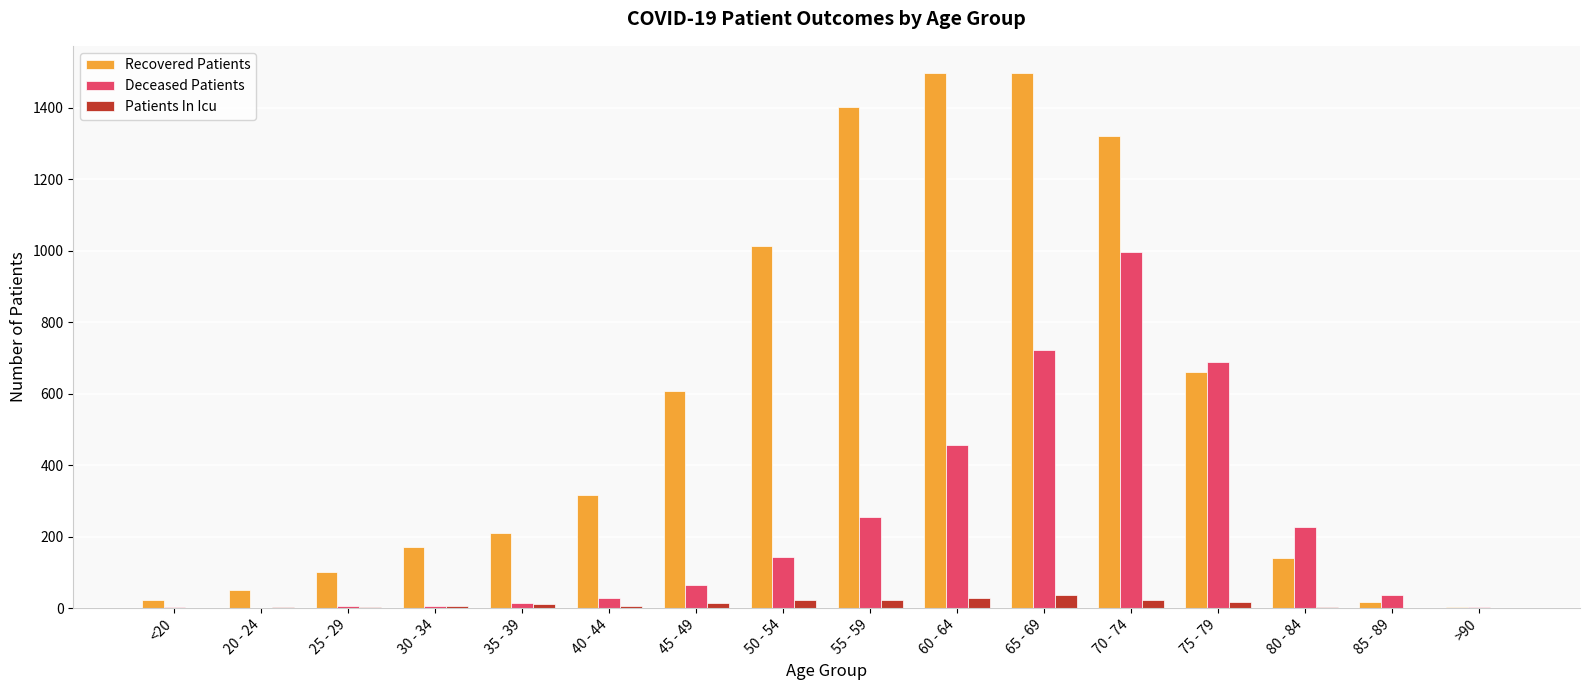

Are the bars grouped side by side (vs. stacked)?

Yes